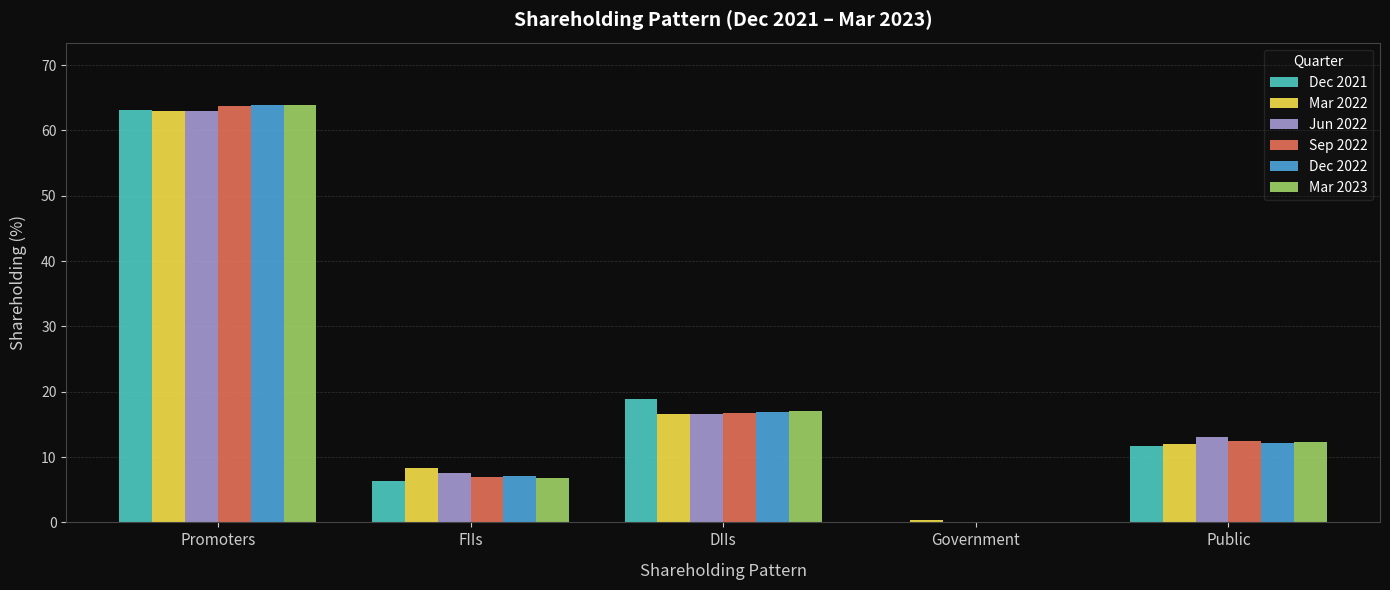

Between FIIs and DIIs, which series saw the biggest shift?

Dec 2021